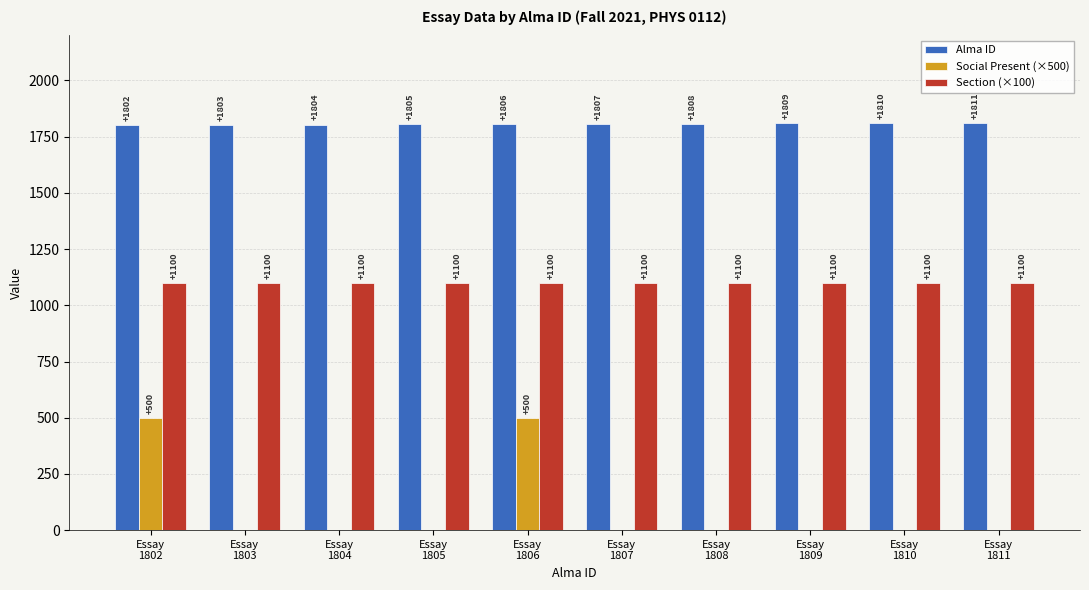

The Section (×100) series shows 431 at Essay
1805. True or false?

False